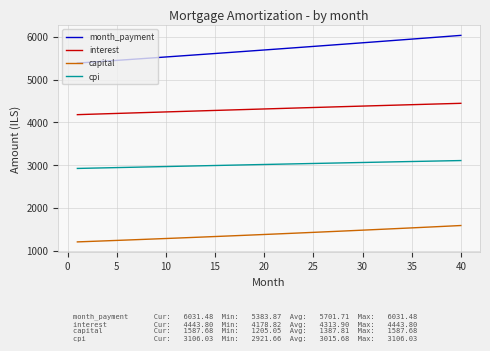

True or false: interest and cpi cross at least once.

False